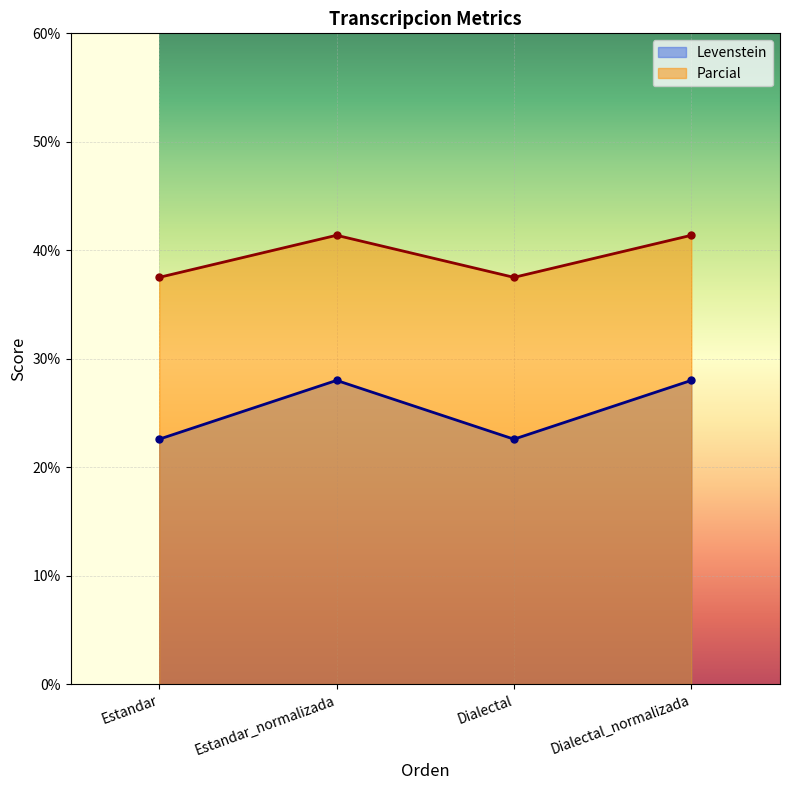

In Levenstein, how many points are higher than both neighbors (excluding endpoints)?

1